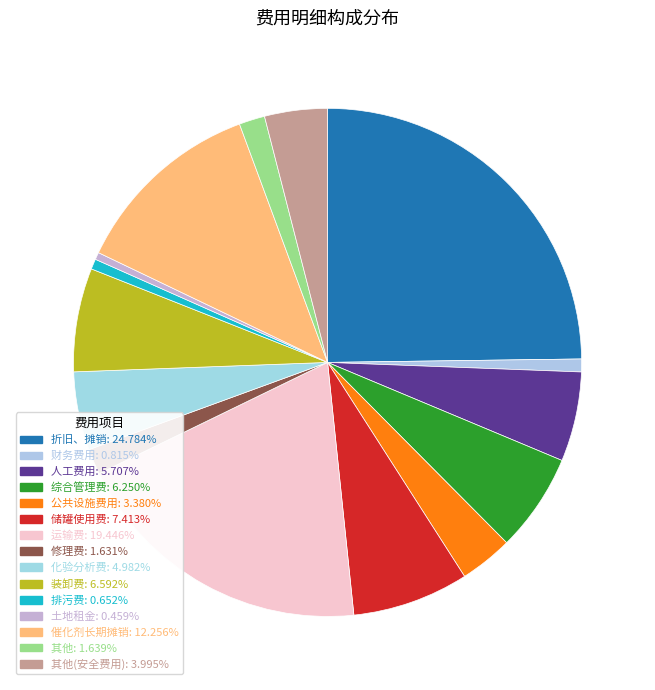

Rank the categories by value from lowest to highest.

土地租金, 排污费, 财务费用, 修理费, 其他, 公共设施费用, 其他(安全费用), 化验分析费, 人工费用, 综合管理费, 装卸费, 储罐使用费, 催化剂长期摊销, 运输费, 折旧、摊销